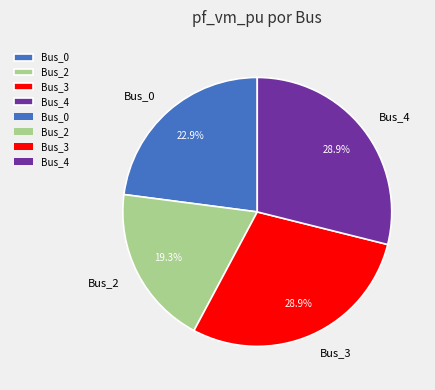

The Bus_3 slice represents 29% of the pie. True or false?

True